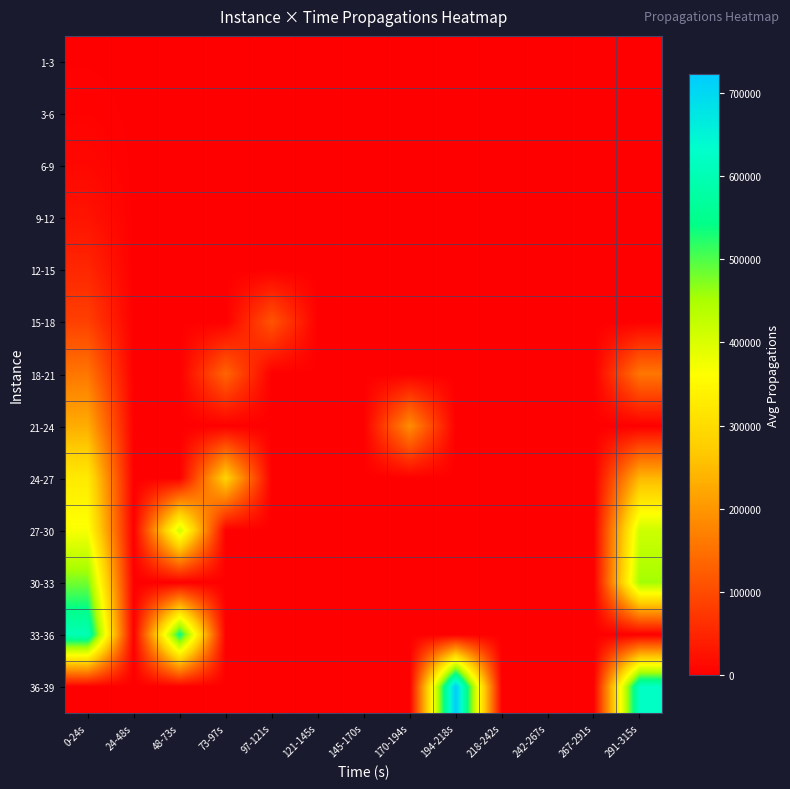

List the series in order of their peak value, highest first.

36-39, 33-36, 30-33, 27-30, 24-27, 21-24, 18-21, 15-18, 12-15, 9-12, 6-9, 3-6, 1-3